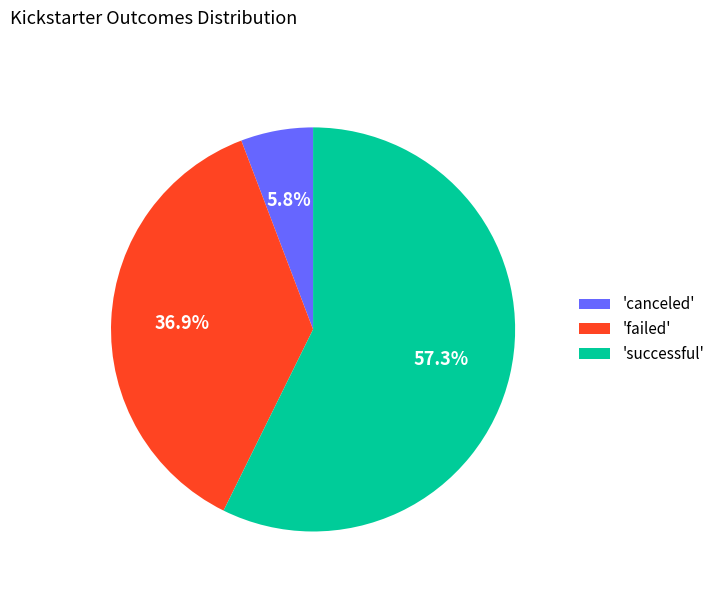

Which category has the smallest portion of the pie?

'canceled'